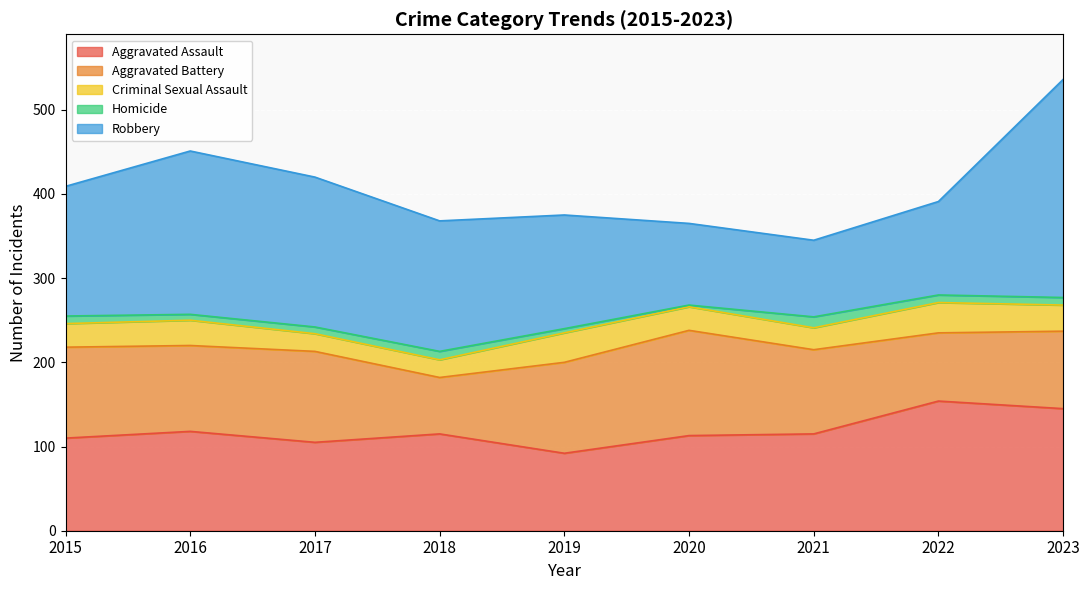

At which category is the sum across all series the highest?

2023